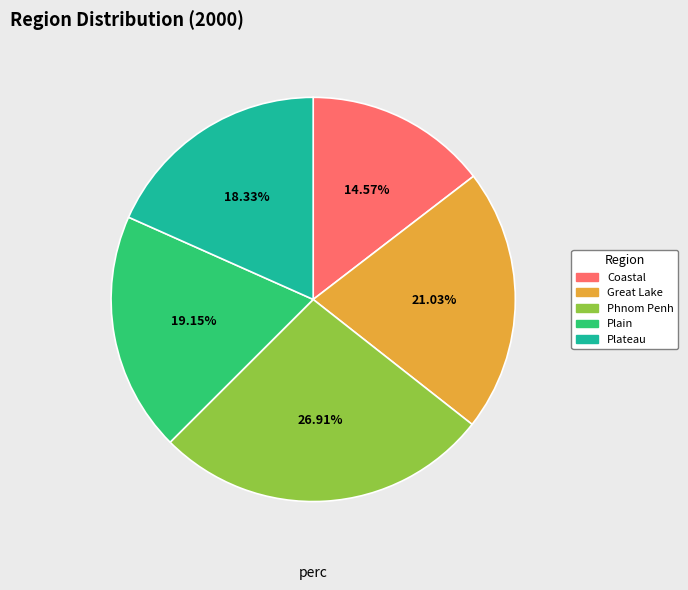

To the nearest percent, what is the average slice percentage?

20%